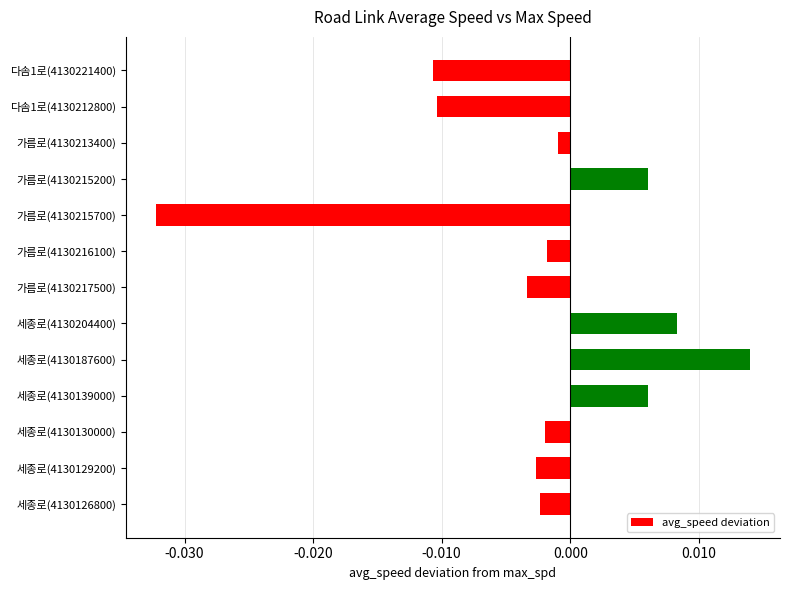

At which category does the chart reach its peak across all series?

세종로(4130187600)